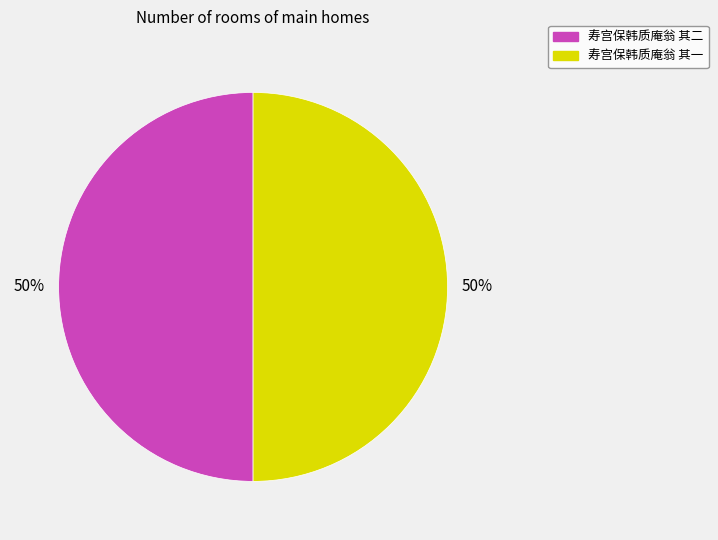

Do 寿宫保韩质庵翁 其一 and 寿宫保韩质庵翁 其二 together represent more than half of the pie?

Yes